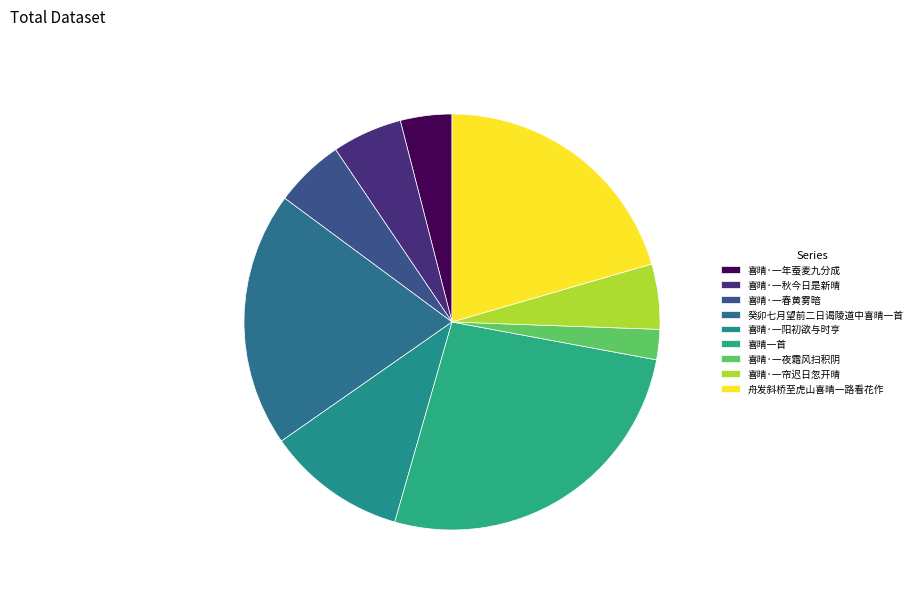

Is there any slice that represents more than half of the pie?

No